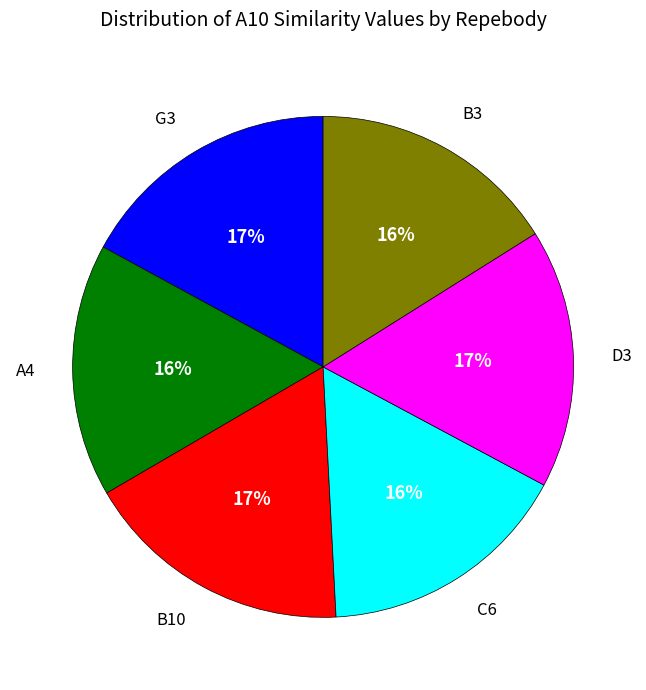

Does any single category account for the majority?

No